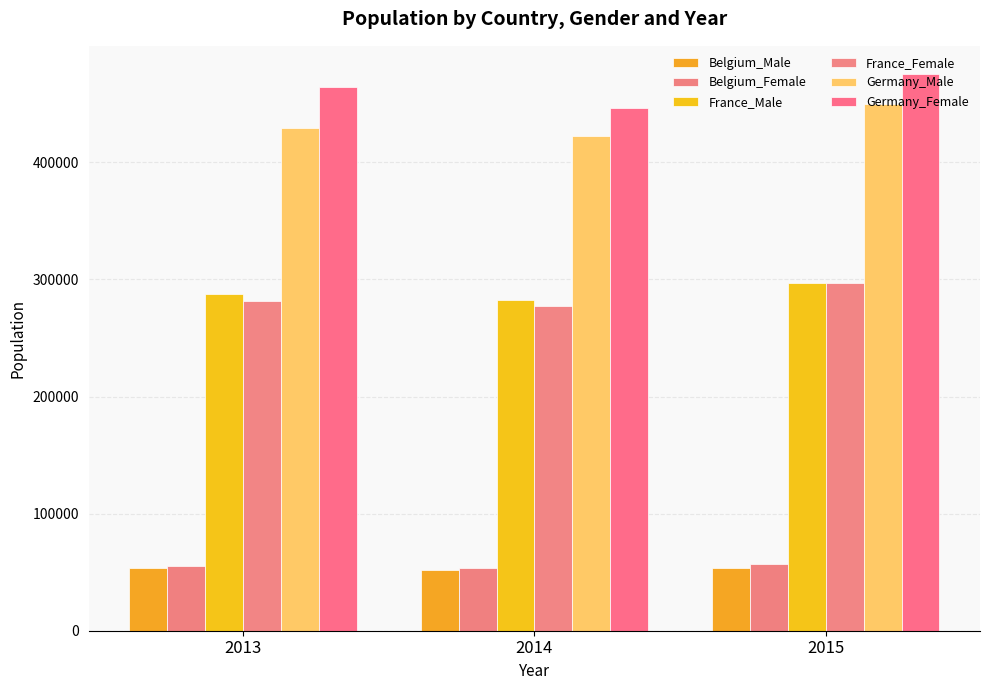

How many bars are there in total?

18